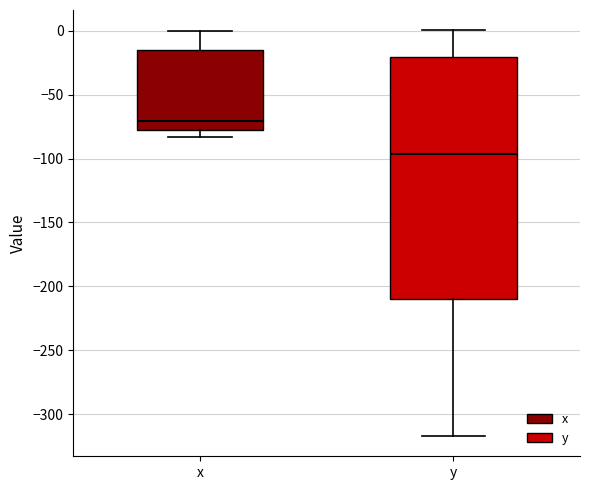

Reading left to right, read every box against the y-axis: the position of its median line, the range the box covers, and the ends of its whiskers. The values are not printed on the chart, so give them approximately, as read against the axis.

x: median -70, box -80 to -15, whiskers -85 to 0
y: median -95, box -210 to -20, whiskers -315 to 0